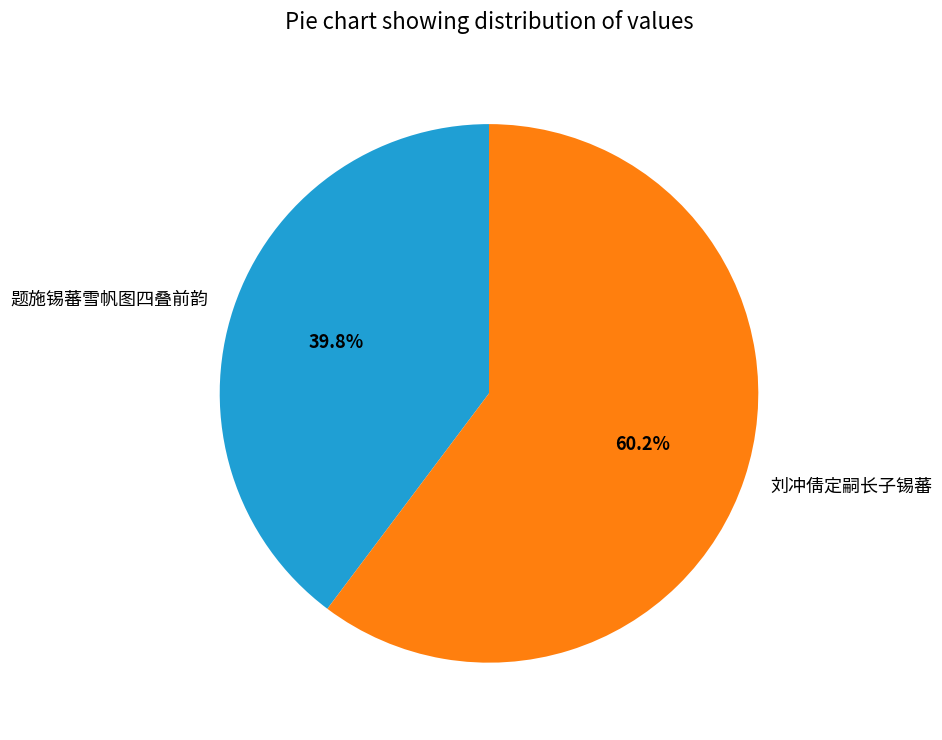

To the nearest percent, what percentage of the pie is 刘冲倩定嗣长子锡蕃?

60%